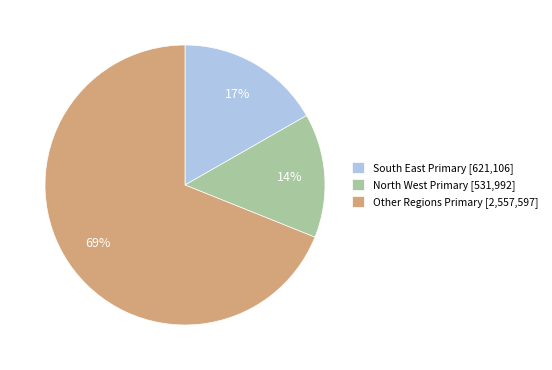

What is the ratio of the value at Other Regions Primary [2,557,597] to the value at South East Primary [621,106]?

4.1